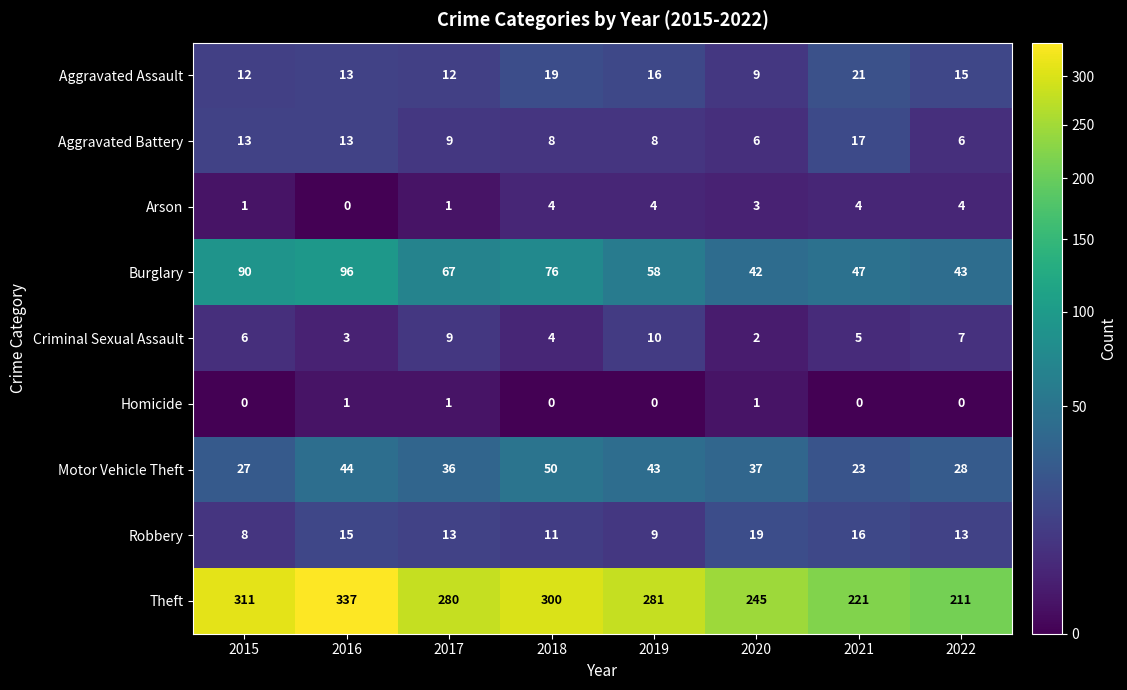

What is the sum of the Criminal Sexual Assault values at 2021 and 2018?

9